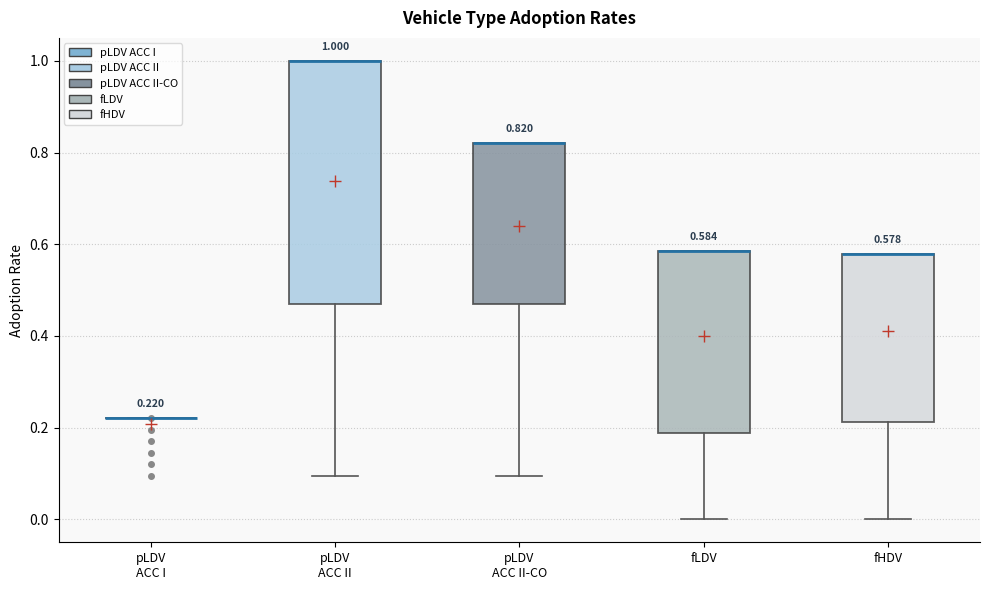

Which box is the tallest, from its lower edge to its upper edge?

pLDV ACC II